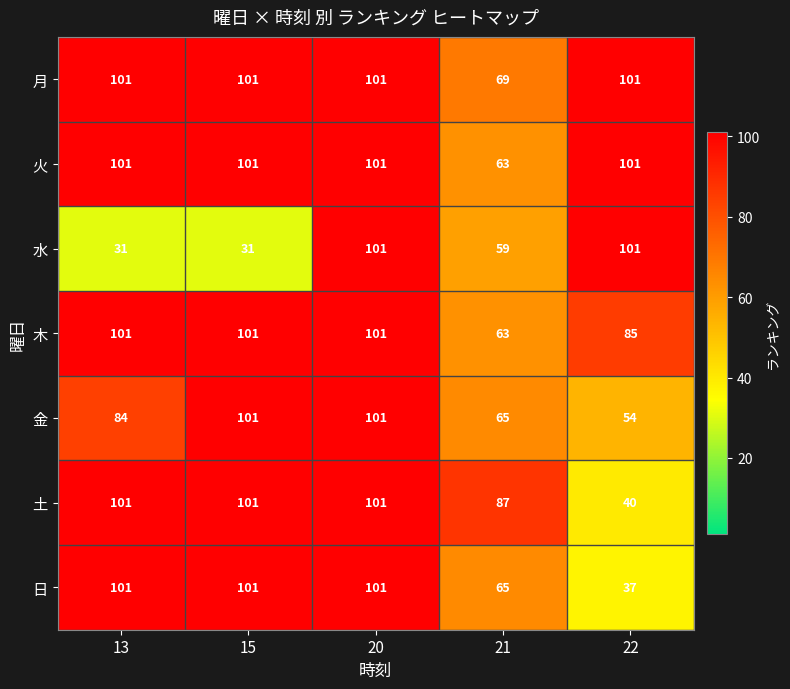

What is the minimum value shown in the chart?

31